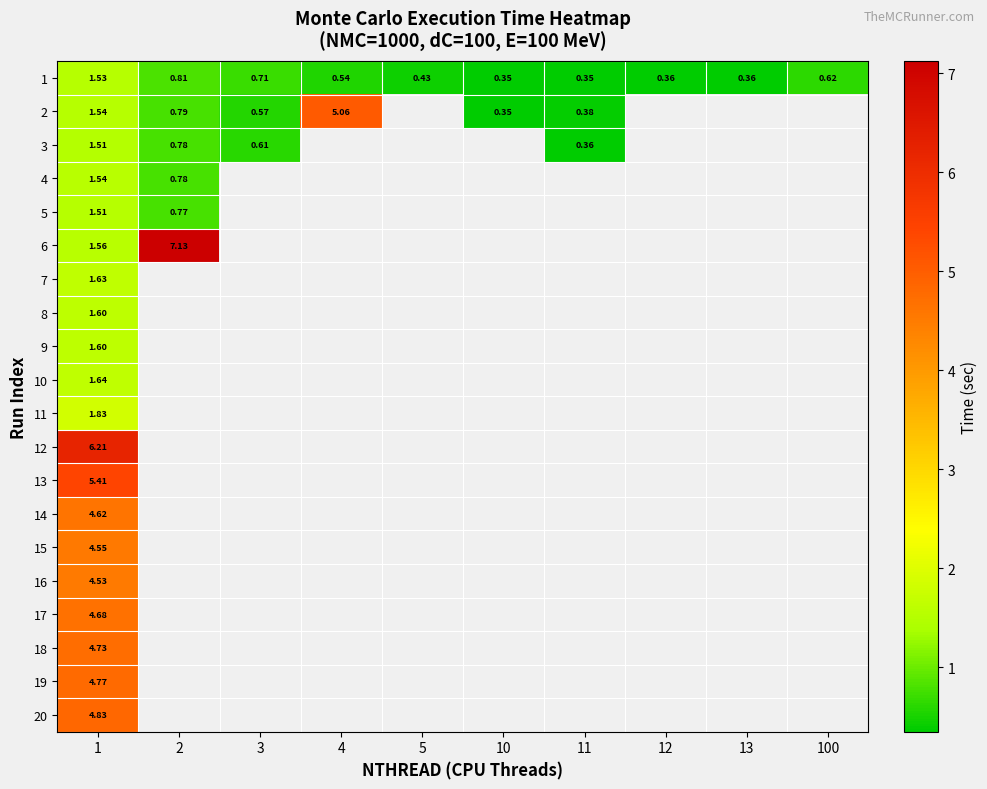

Which has a higher value, 2 or 13?

2